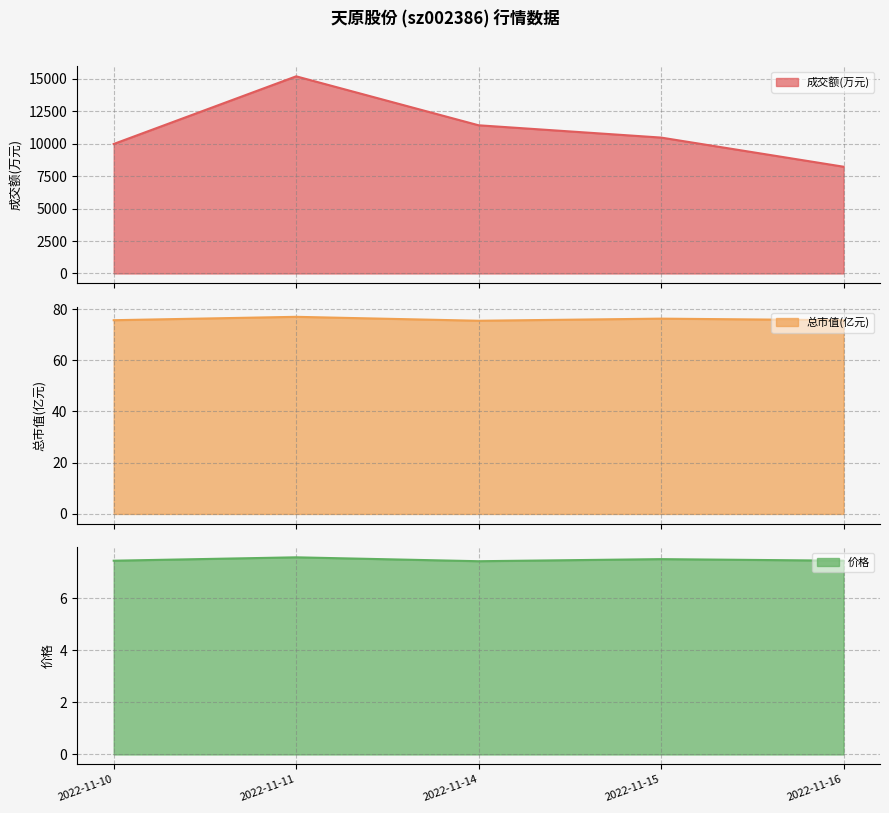

Read the 成交额(万元) value at 2022-11-16.

8231.0